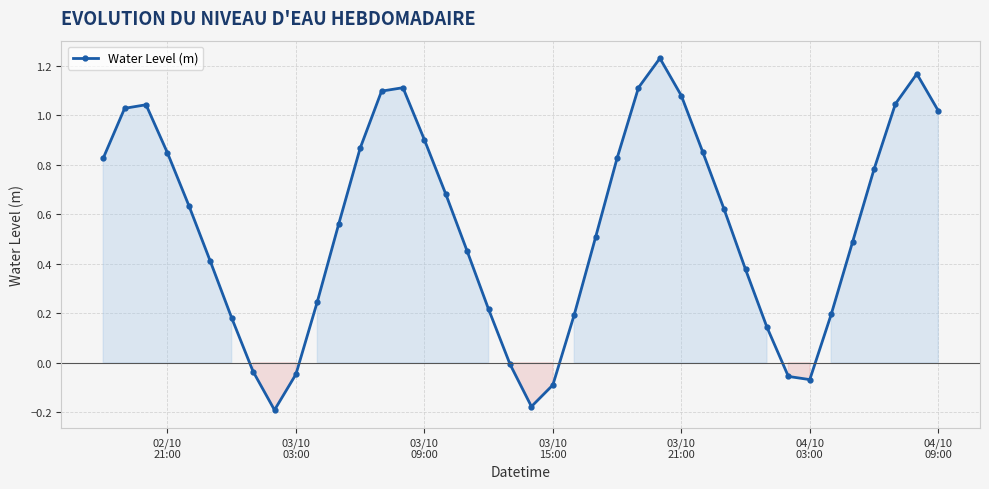

How many interior local peaks (higher than both neighbors) does the data have?

4